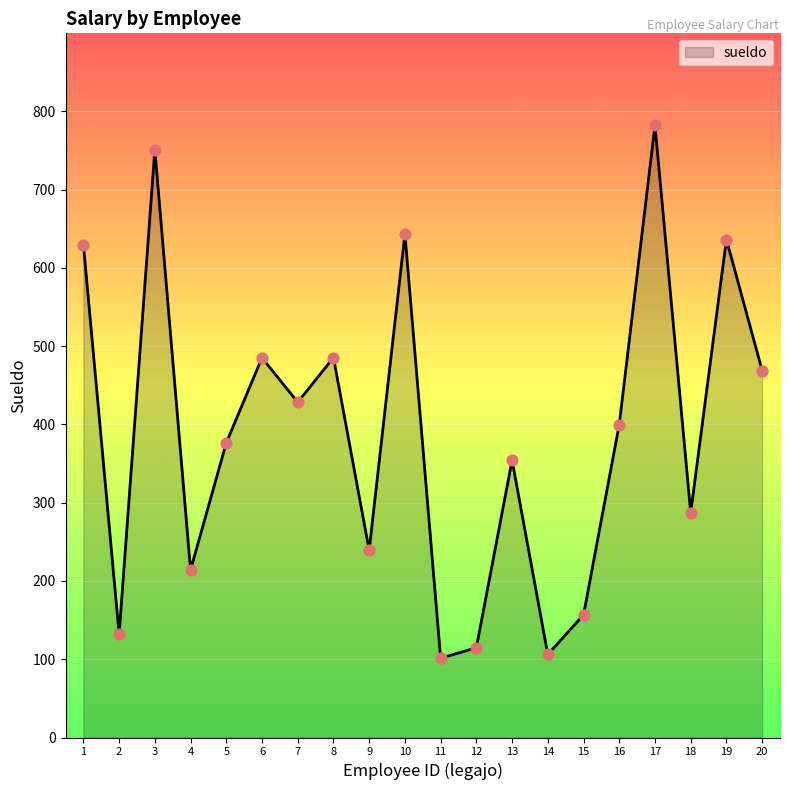

What is the ratio of the value at 5 to the value at 9?

1.6